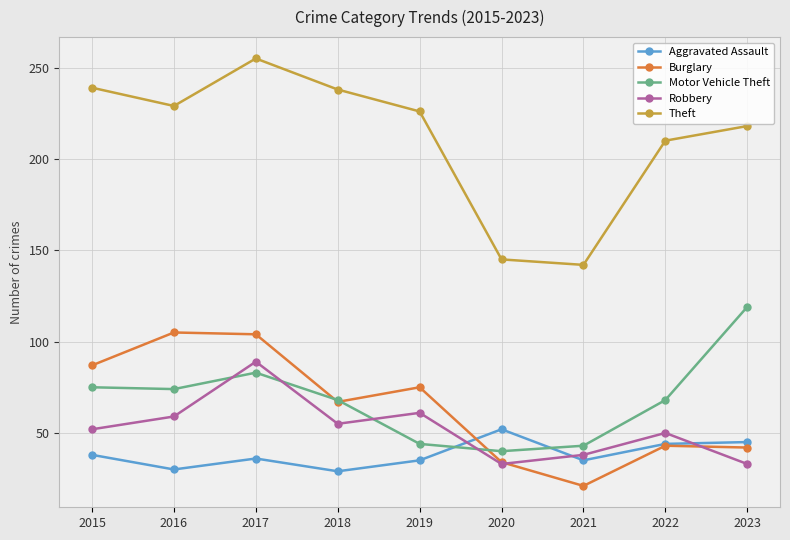

In Burglary, how many points are lower than both neighbors (excluding endpoints)?

2